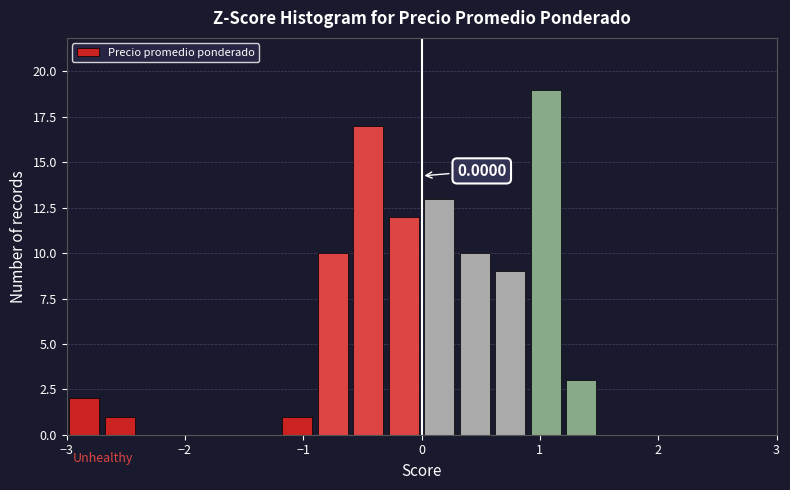

Around what value on the x-axis is the tallest bar? Give the approximate position of its centre, as read against the axis.

1.1